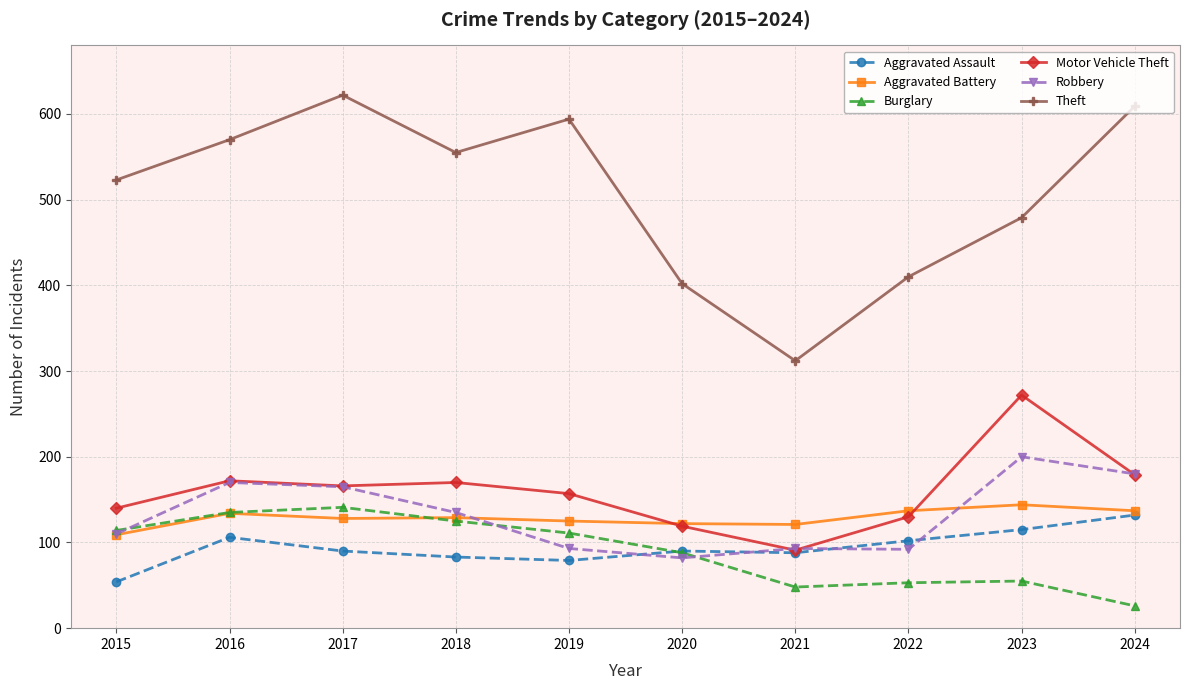

Is it true that Theft equals 234 at 2017?

False